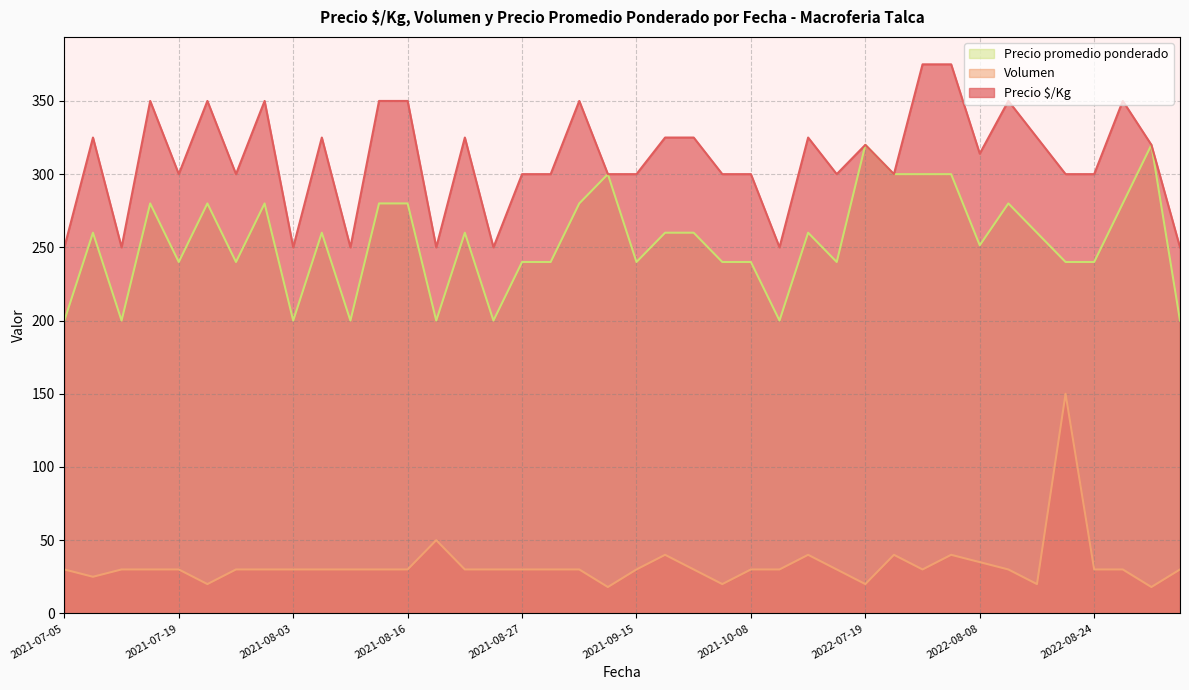

What is the total value across all series at 2021-07-14?

610.0